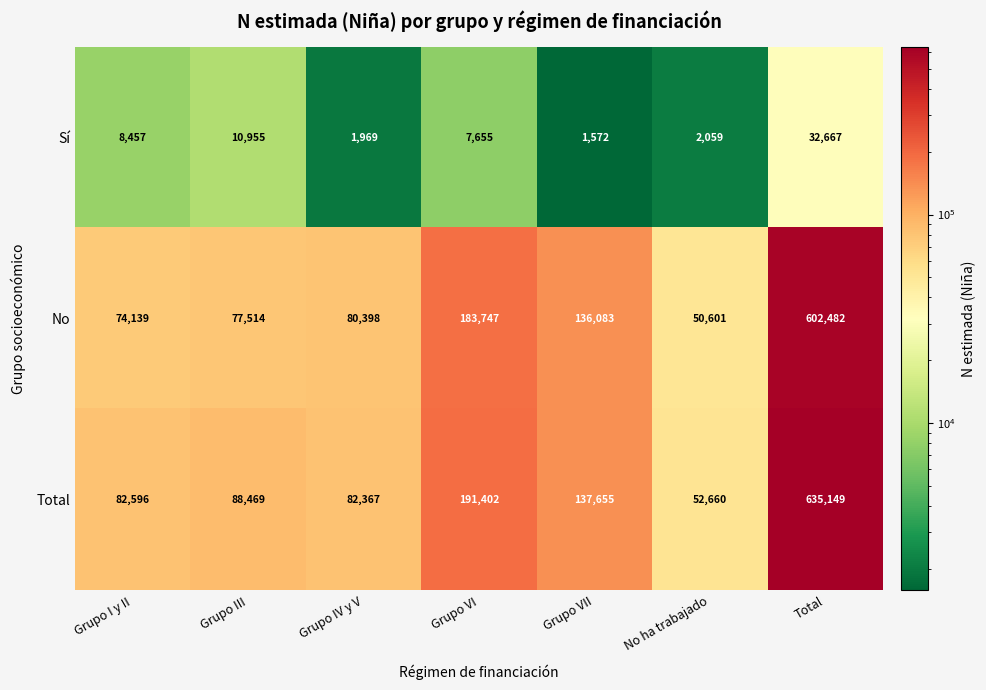

Which series changed the most between Grupo IV y V and No ha trabajado?

No